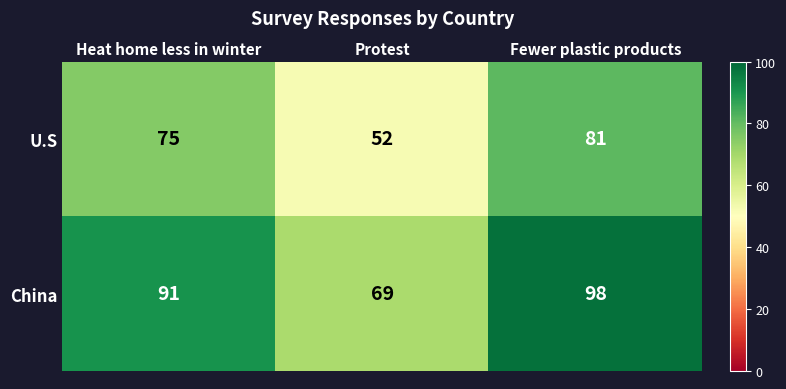

What is the approximate value of China at Fewer plastic products?

98